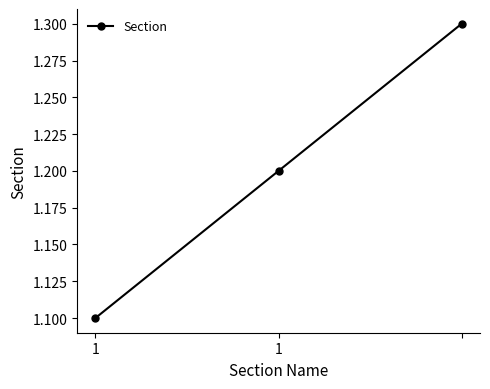

What is the value of the 1st point from the left?

1.1